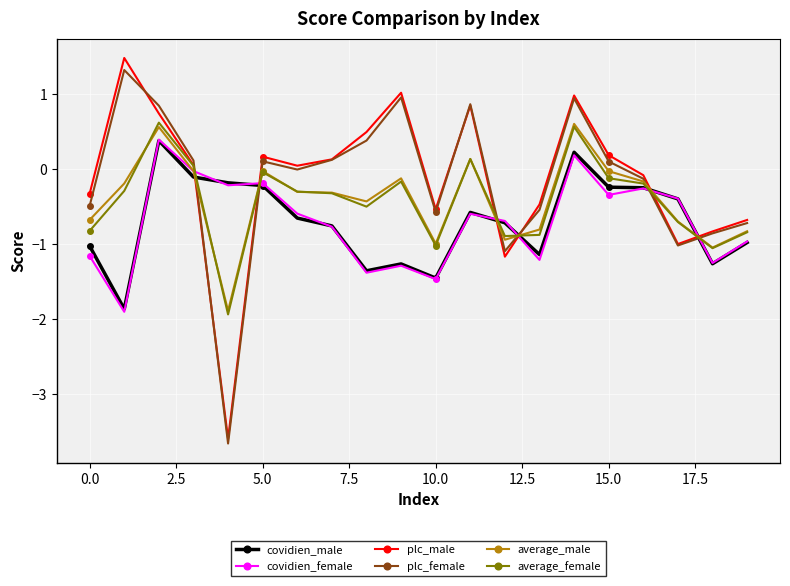

True or false: plc_female has more than 2 interior local peaks.

True